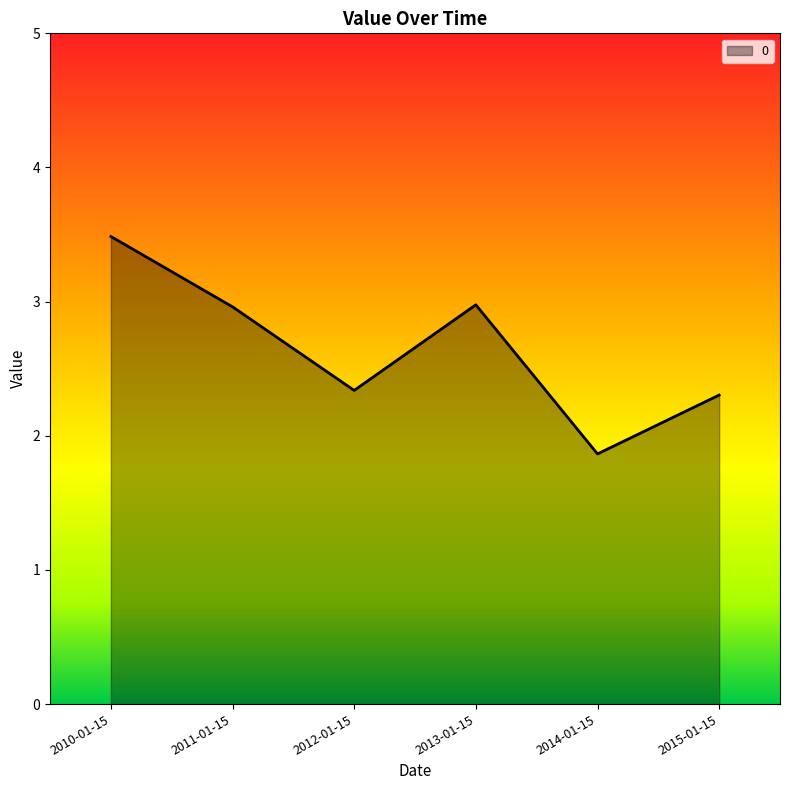

Which label corresponds to the largest value in the chart?

2010-01-15